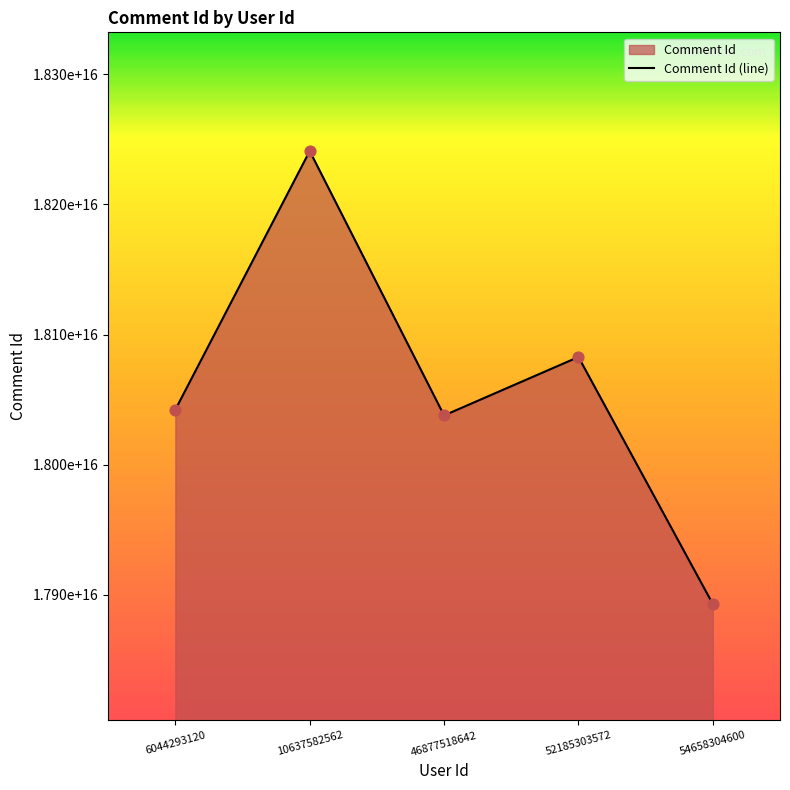

Which has a higher value, 52185303572 or 46877518642?

52185303572